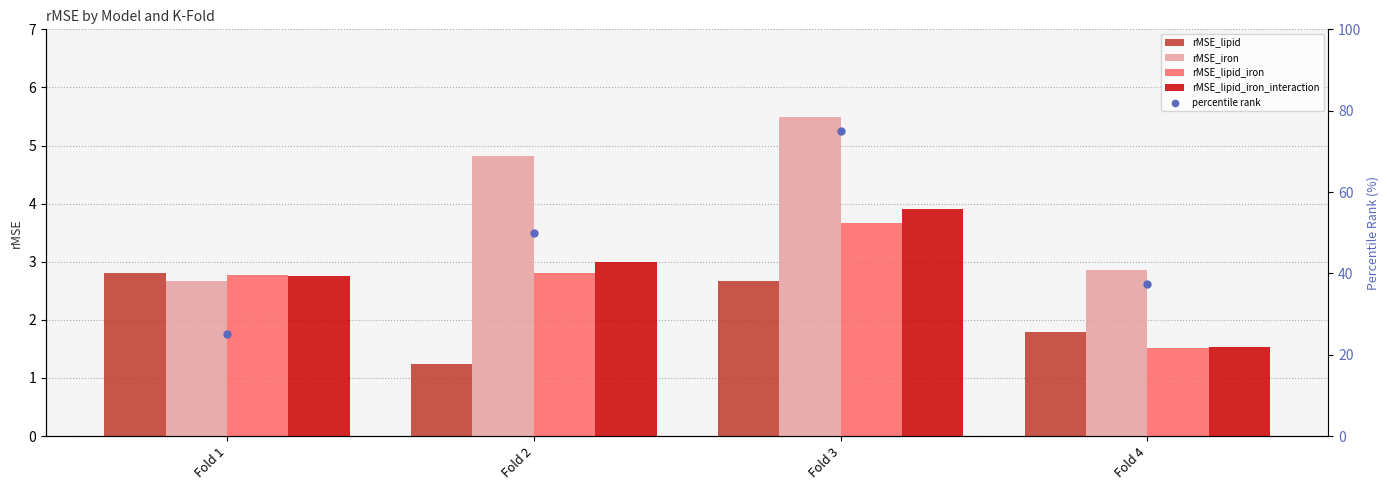

At how many categories does at least one series exceed 26?

3